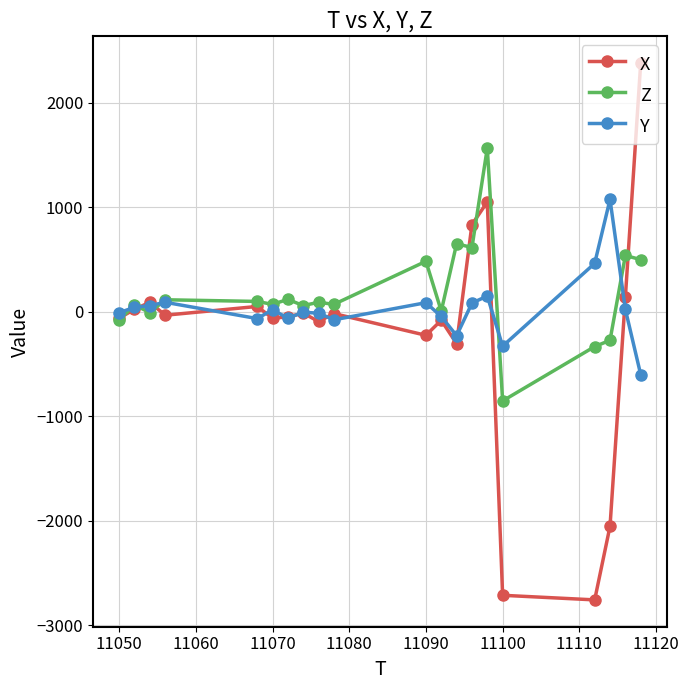

Which series has the widest spread of values?

X